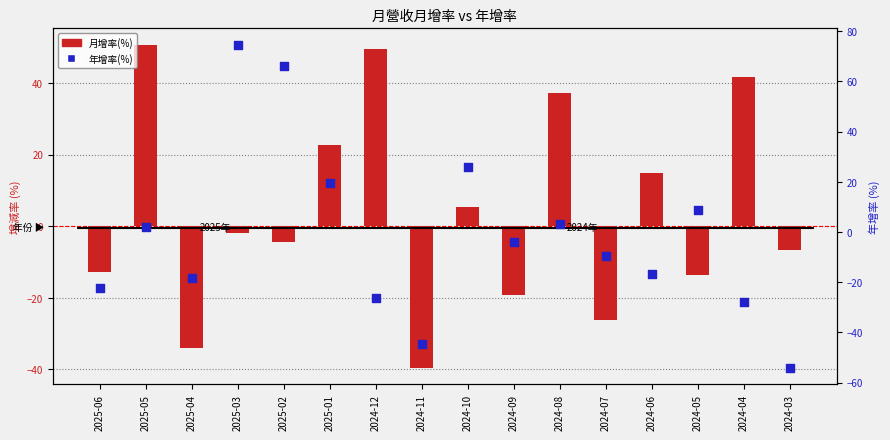

Is the value of 月增率(%) at 2024-09 greater than the value of 年增率(%) at 2025-05?

No